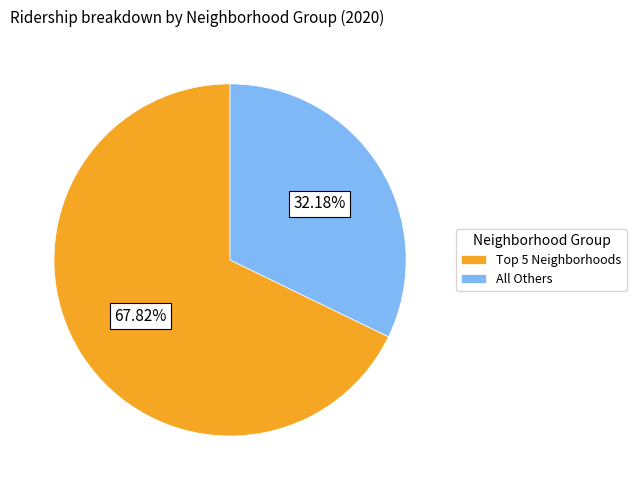

Which slice is the smallest?

All Others